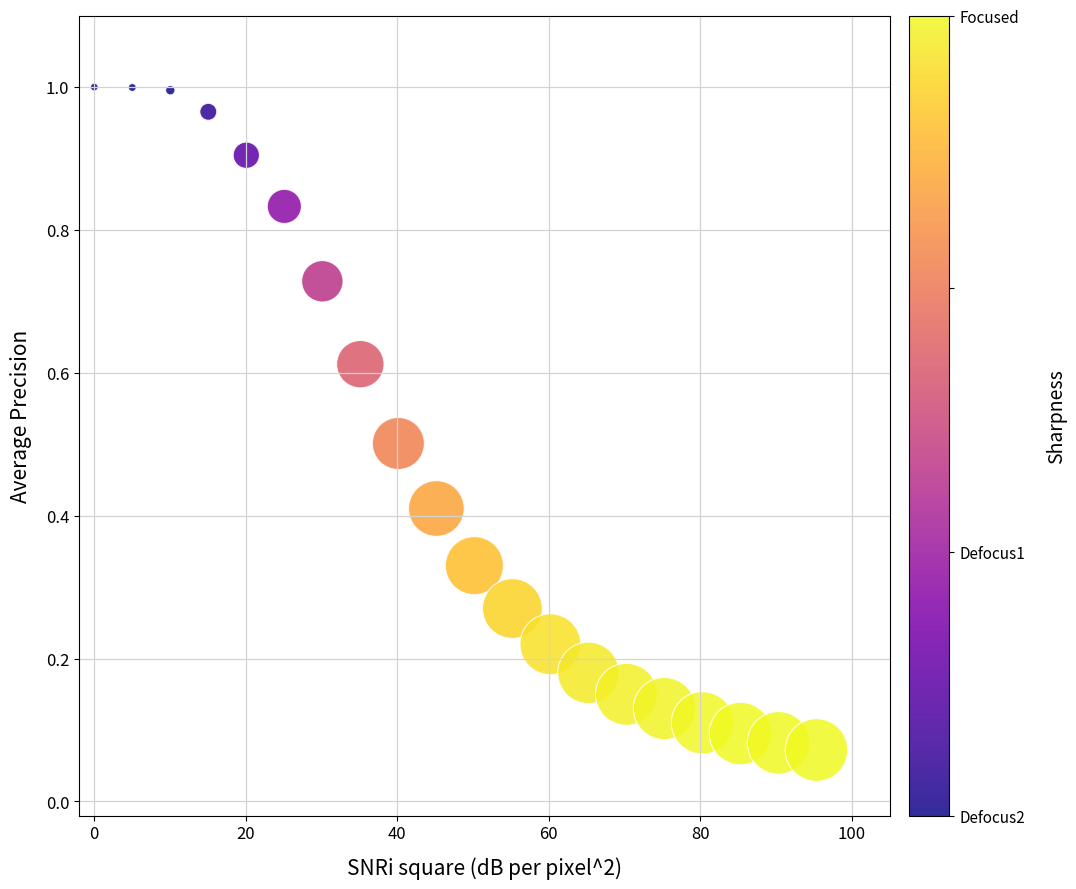

What is the range of X values (max minus min)?

95.3